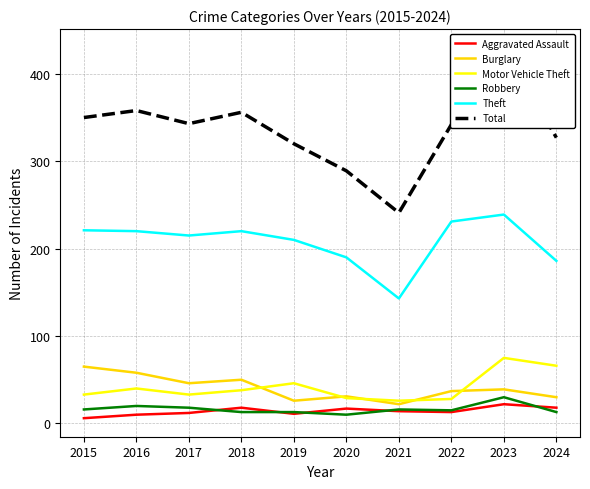

Which series has the widest spread of values?

Total